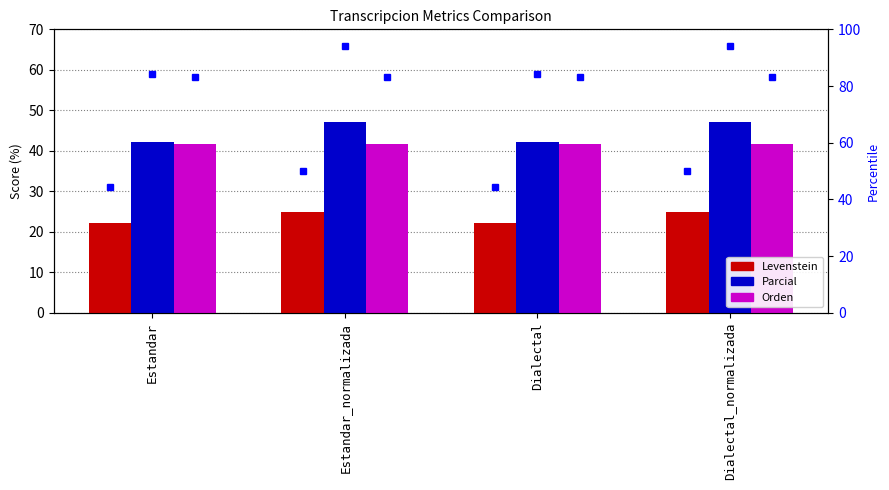

What are all the series names shown in the legend?

Levenstein, Parcial, Orden